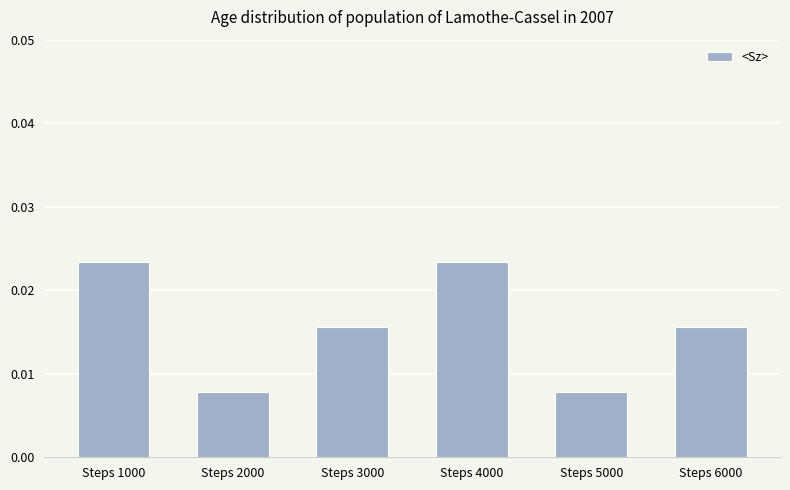

Between Steps 6000 and Steps 4000, which is larger?

Steps 4000